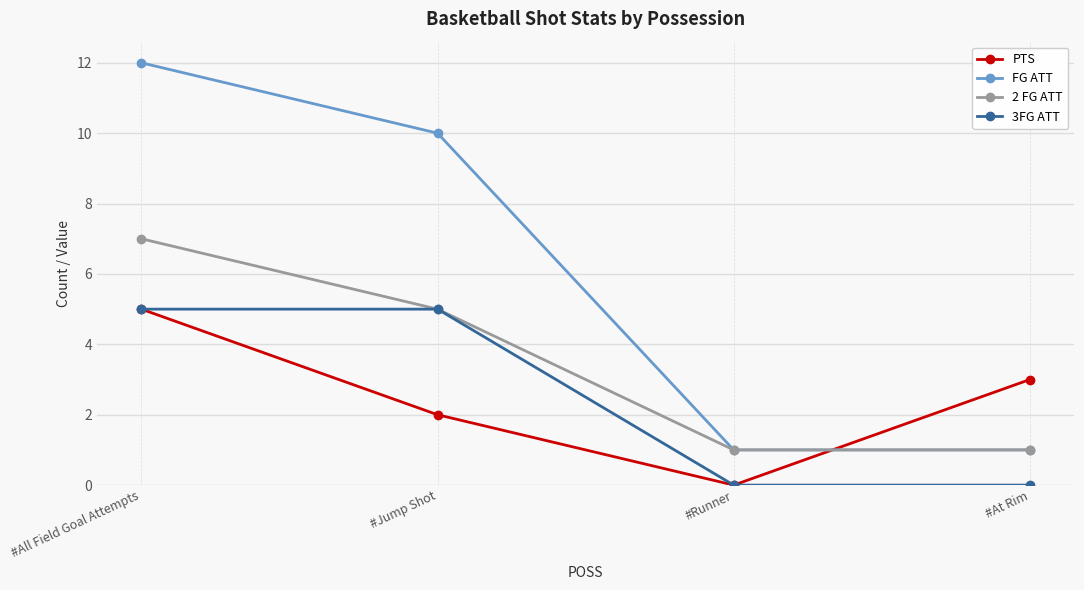

Reading left to right, transcribe all the data shown in this chart.

PTS: 5	2	0	3
FG ATT: 12	10	1	1
2 FG ATT: 7	5	1	1
3FG ATT: 5	5	0	0